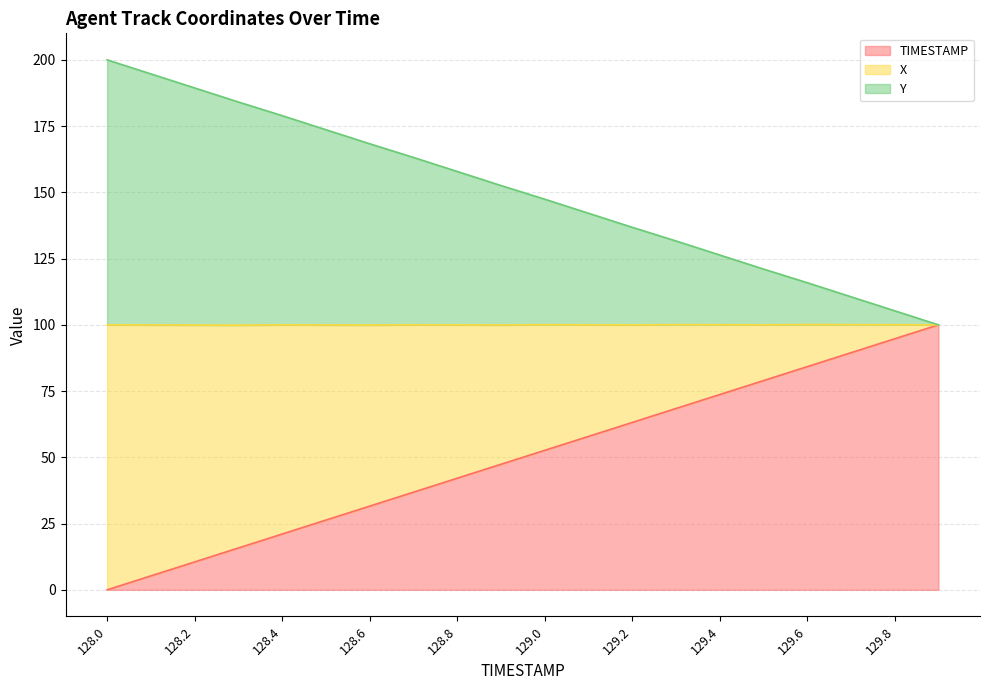

Which has a higher value, 128.6 or 129.6?

129.6